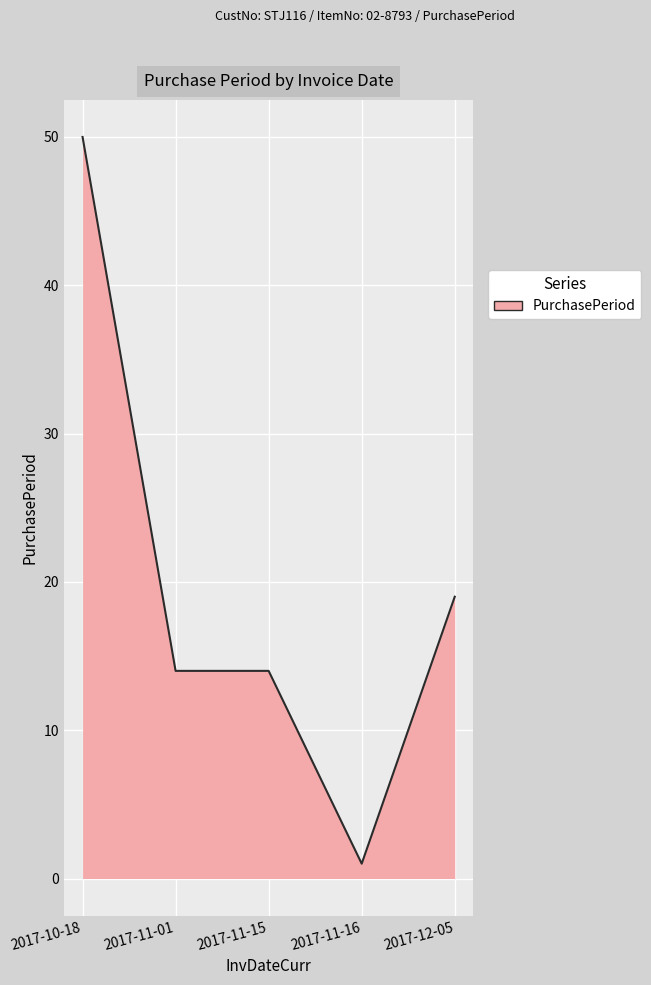

What is the smallest value displayed?

1